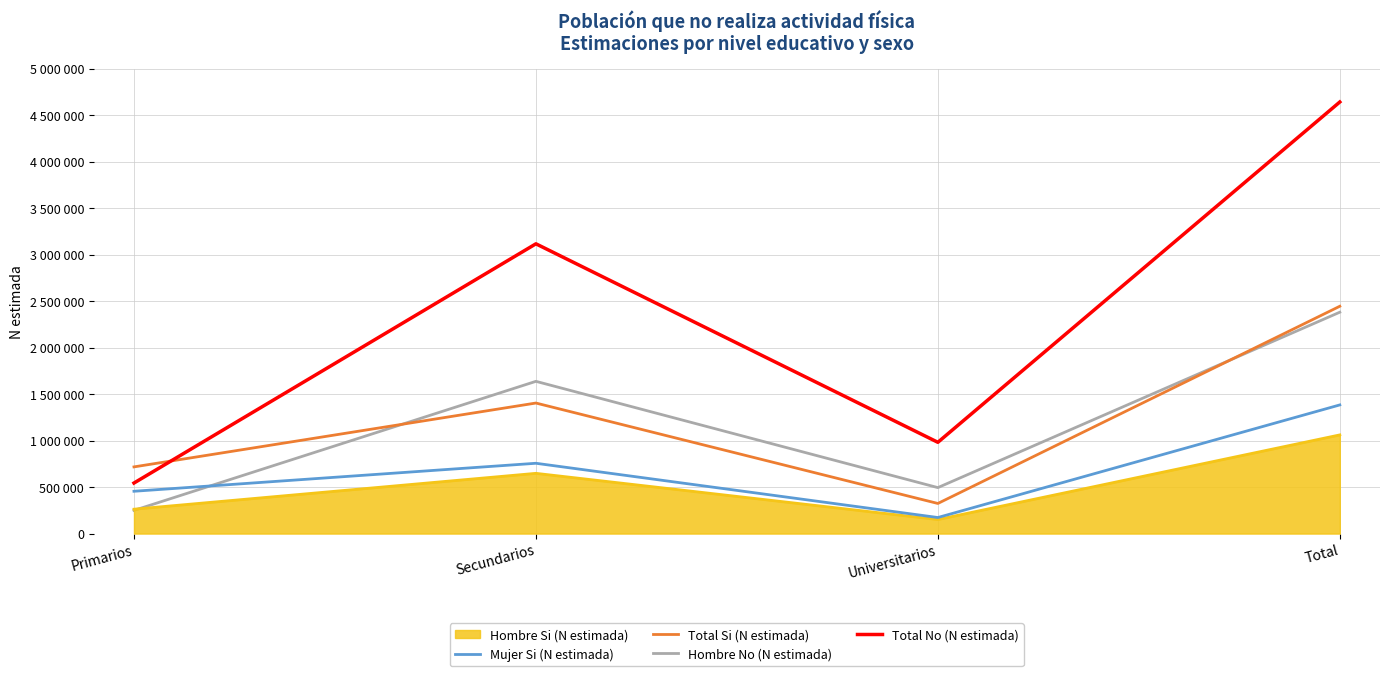

At which label does Total No (N estimada) reach its minimum?

Primarios